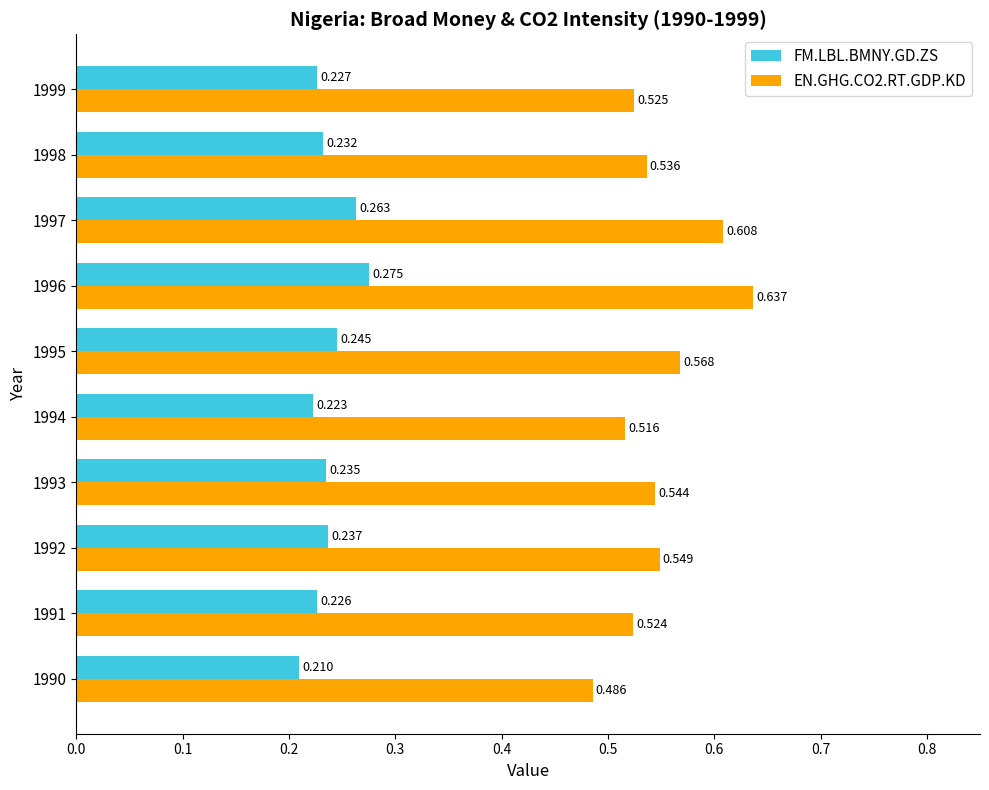

Is the value of FM.LBL.BMNY.GD.ZS at 1999 greater than the value of EN.GHG.CO2.RT.GDP.KD at 1991?

No